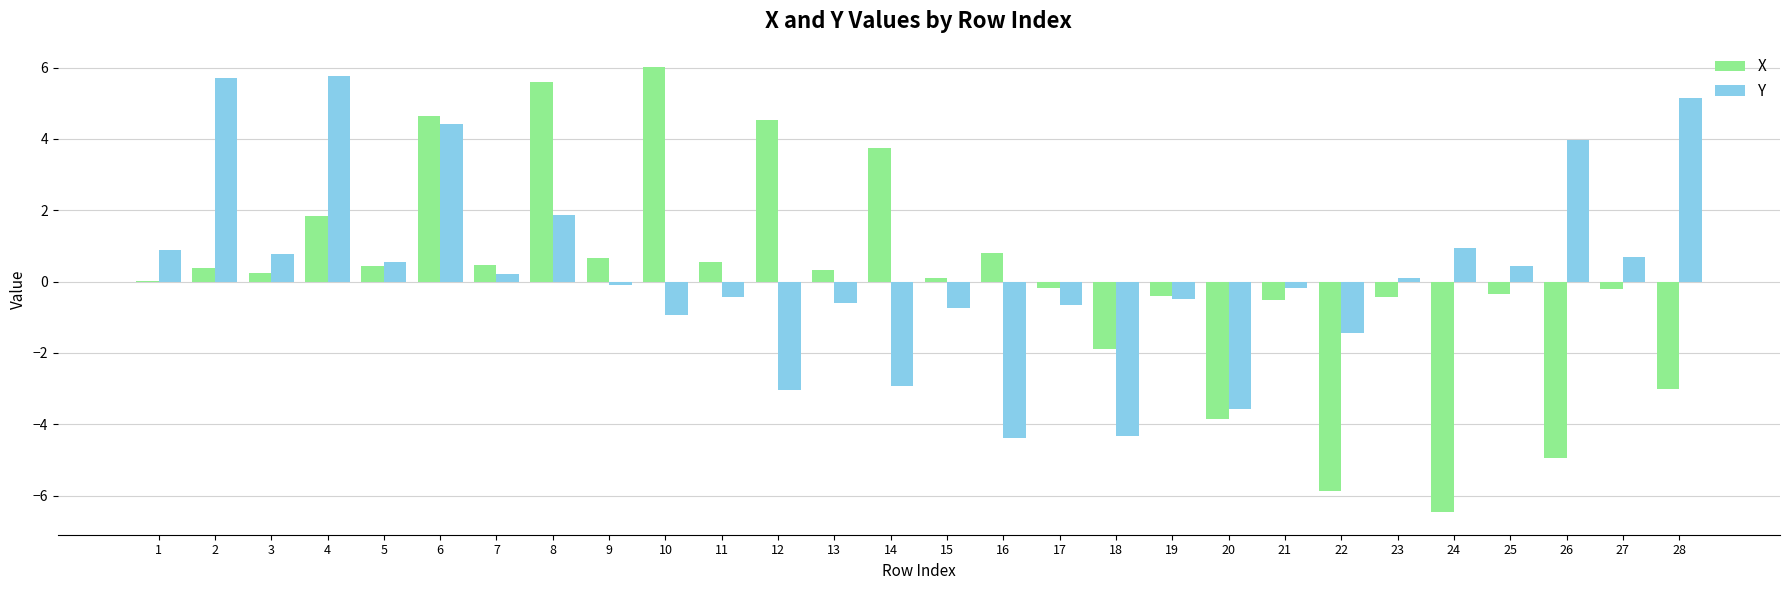

The value of Y at 8 is 1.9. True or false?

True